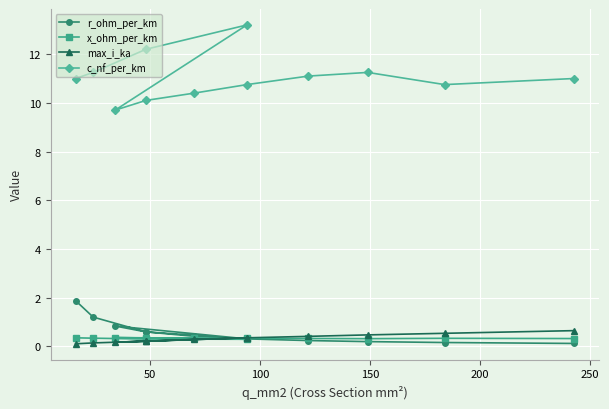

How many lines are shown in the chart?

4